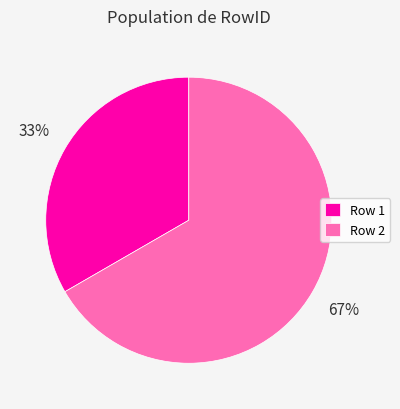

What percentage is the Row 2 slice, to the nearest percent?

67%